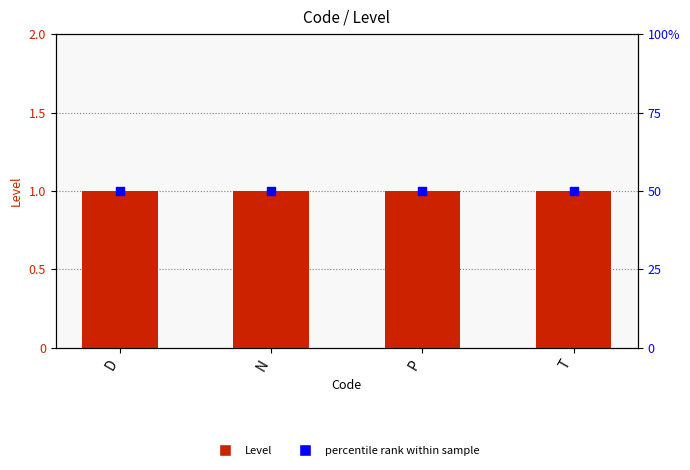

What are all the series names shown in the legend?

Level, percentile rank within sample